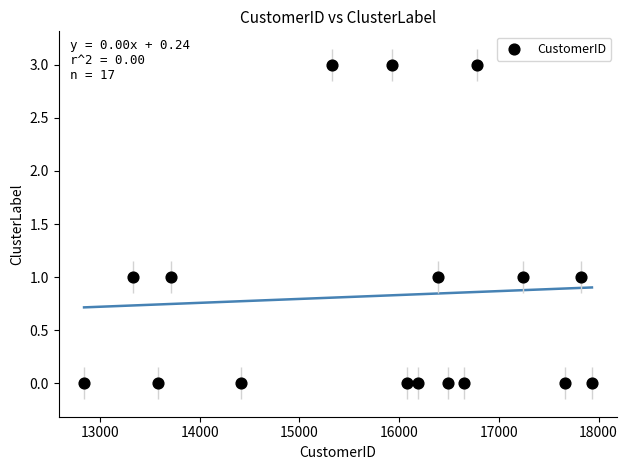

What is the range of Y values (max minus min)?

3